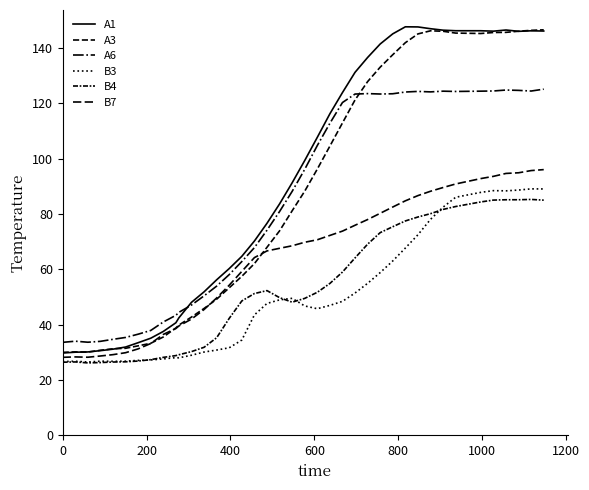

How many lines are shown in the chart?

6